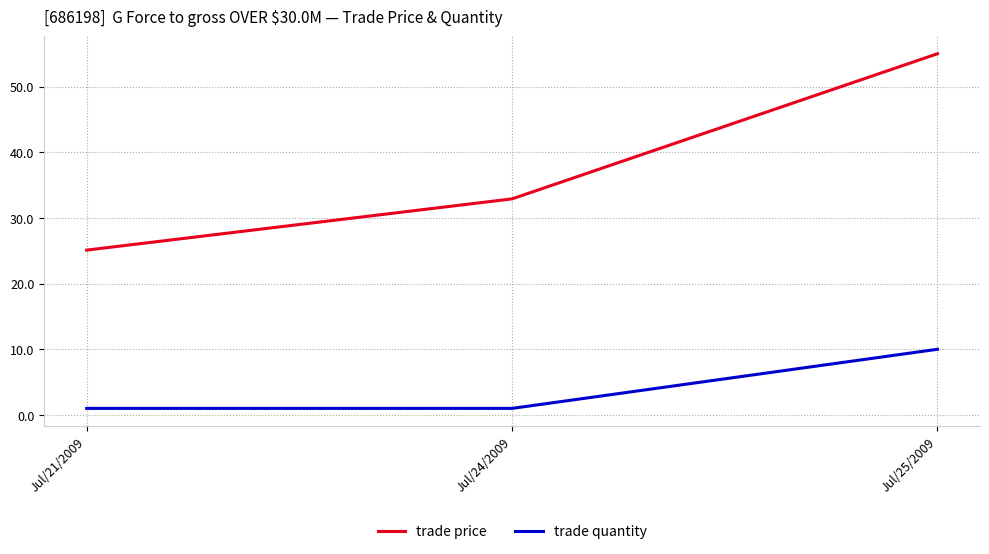

What is the maximum value shown in the chart?

55.0